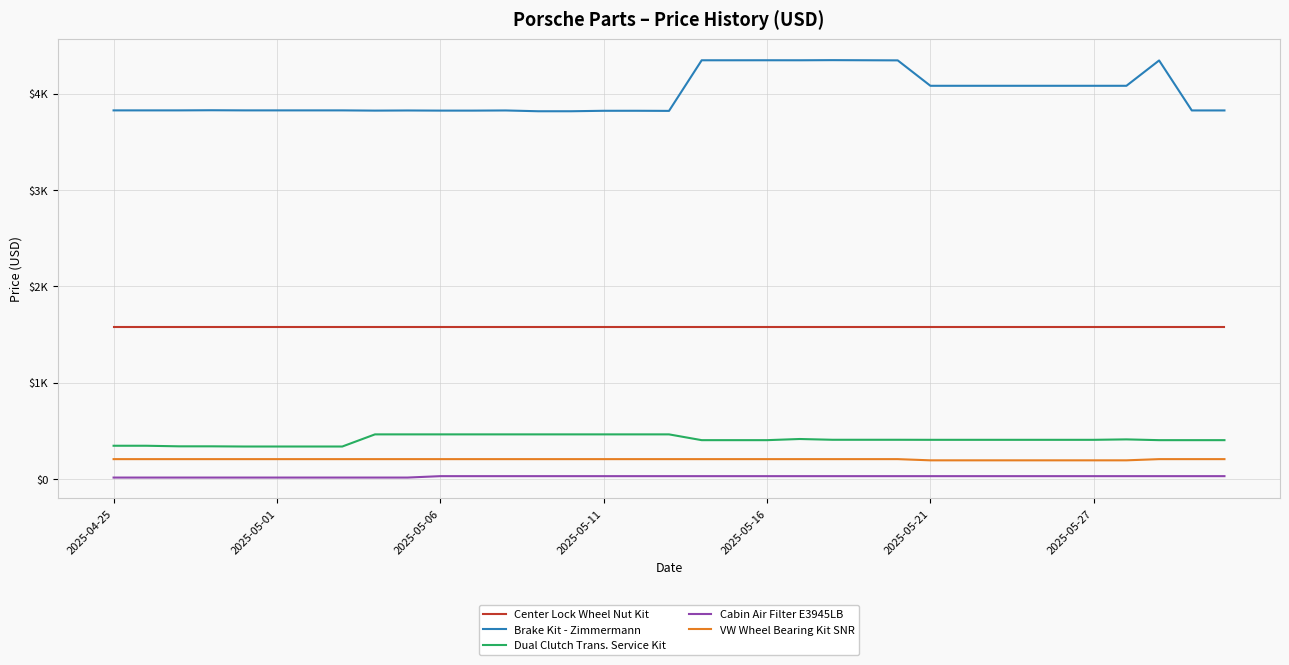

True or false: Cabin Air Filter E3945LB and Center Lock Wheel Nut Kit cross at least once.

False